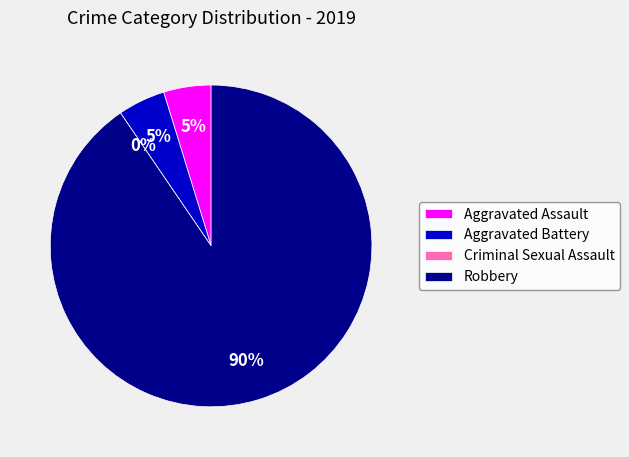

To the nearest percent, what is the difference between the Robbery and Aggravated Assault slice percentages?

86%